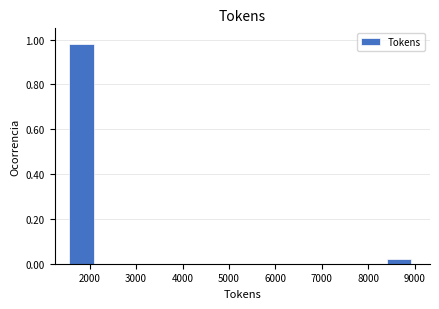

What is the height of the bar covering 1600 to 2200 on the x-axis? Neither the bar edges nor the heights are printed on the chart, so give them approximately, as read against the axes.

0.98